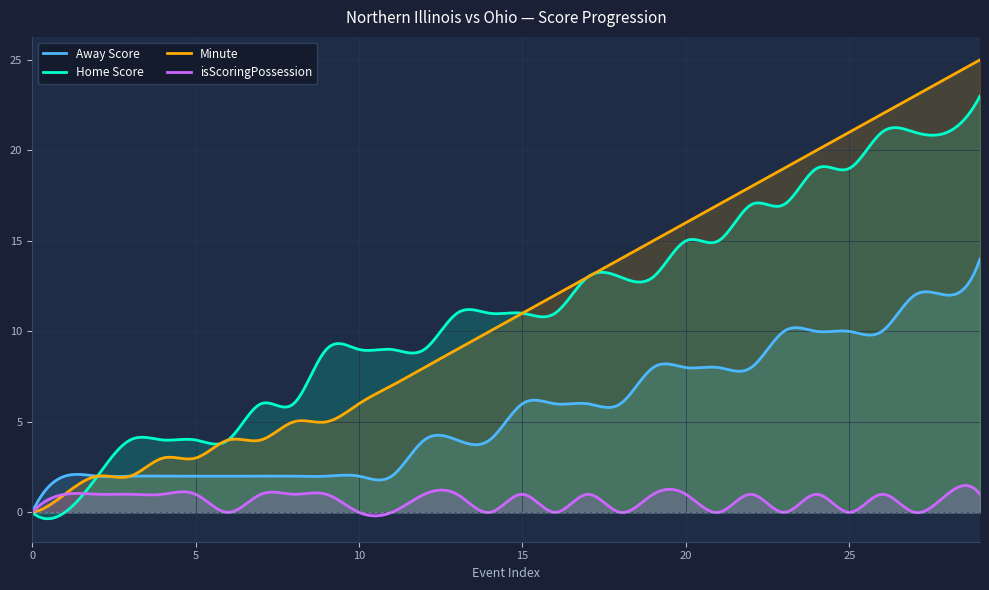

What is the value of the Minute point at the 7th from the left?

4